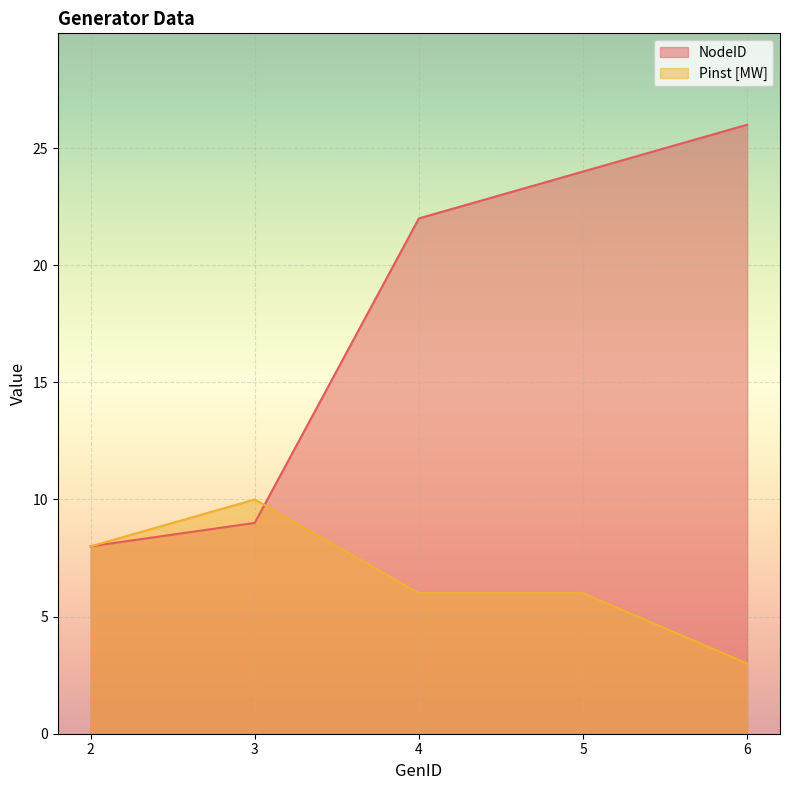

What is the average value of the Pinst [MW] series?

7